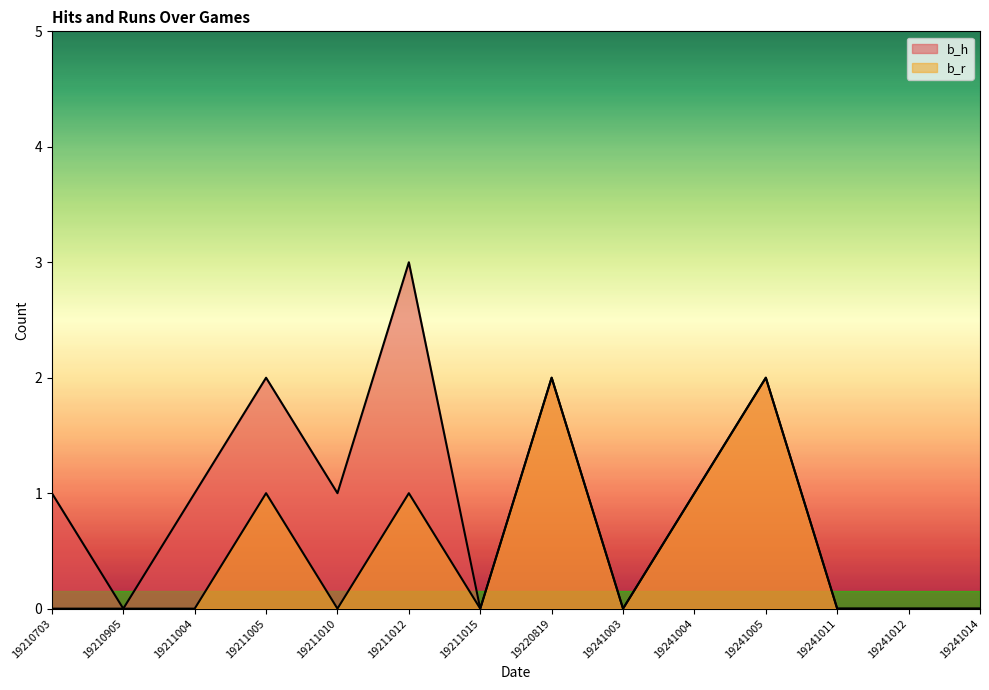

Which category has the lowest value in the b_r series?

19210703